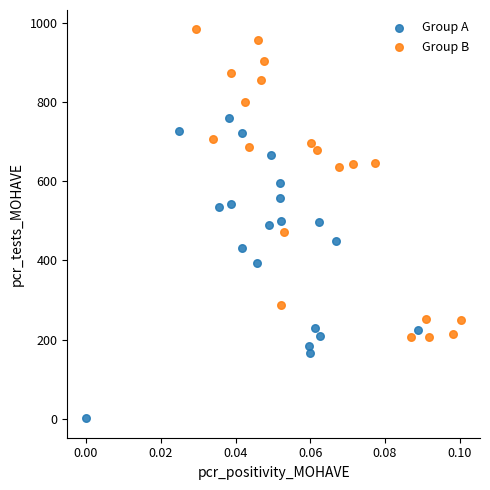

Which series contains the lowest Y value?

Group A